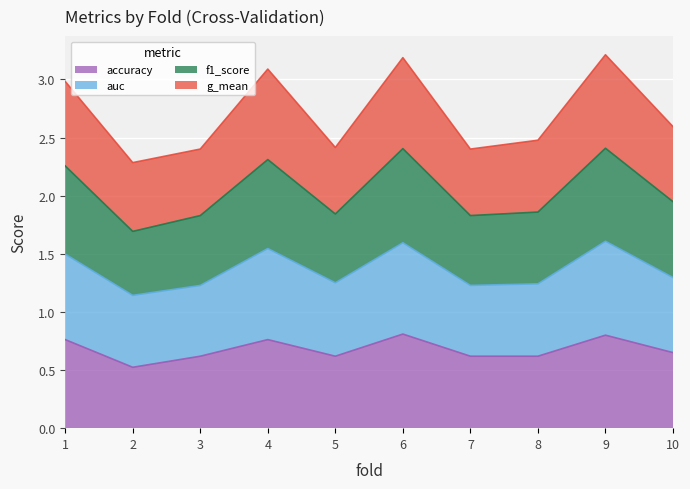

The value of accuracy at 9 is 0.8. True or false?

True